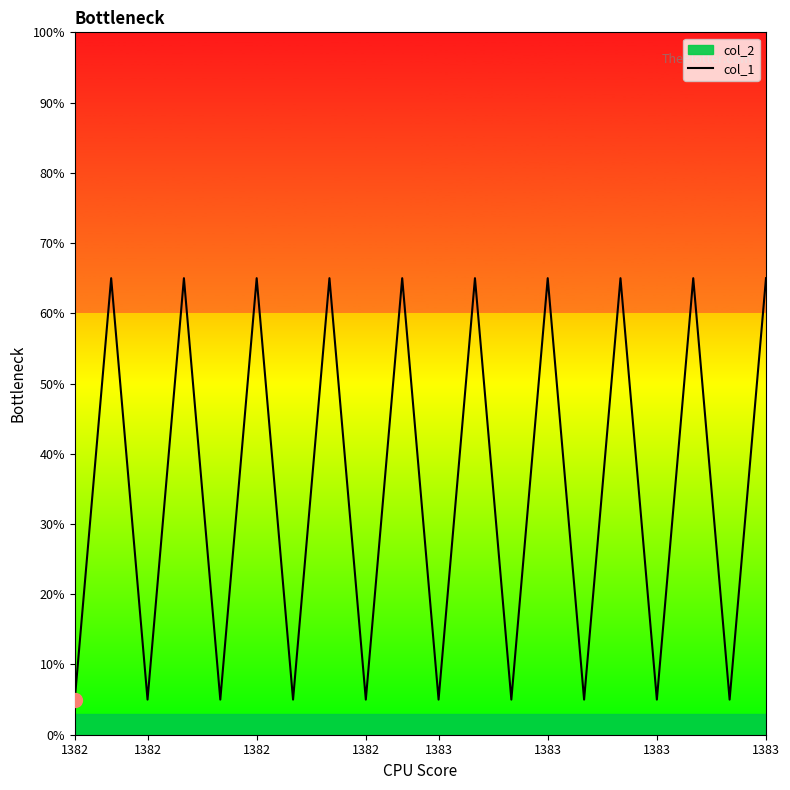

What is the difference between the values at 14 and 17?

60